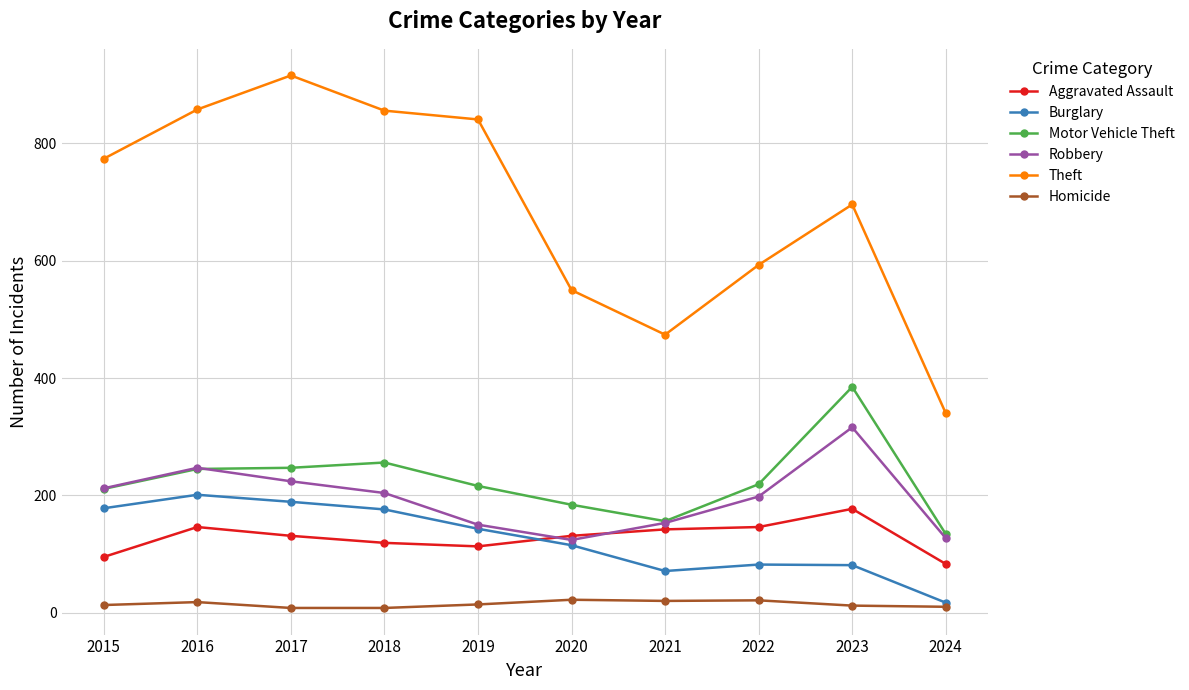

True or false: Motor Vehicle Theft and Homicide intersect in this chart.

False